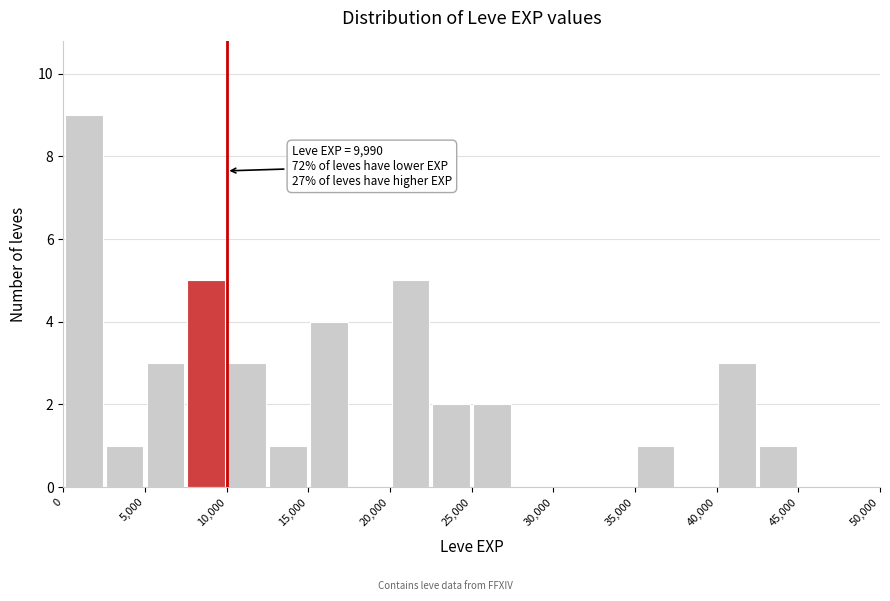

Over which range of the x-axis is the bar tallest?

0 to 2500